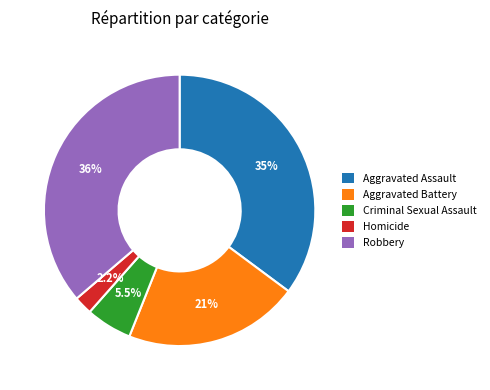

Does Aggravated Assault represent more than half of the total?

No